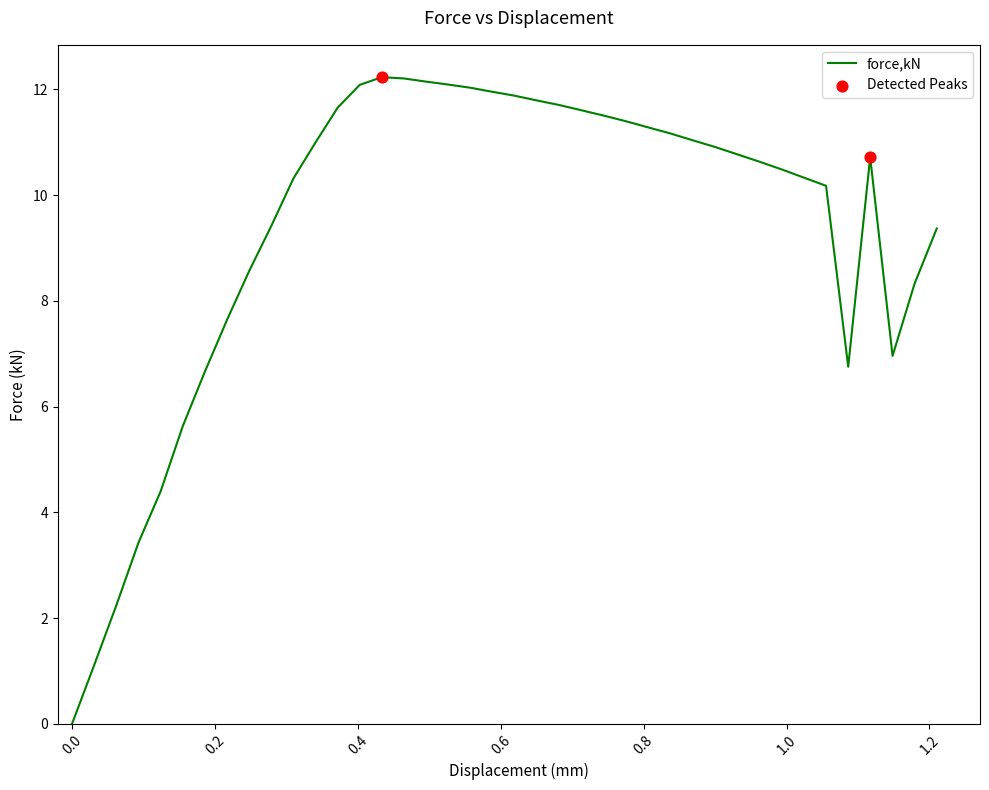

What is the difference between the maximum and minimum values?

12.2